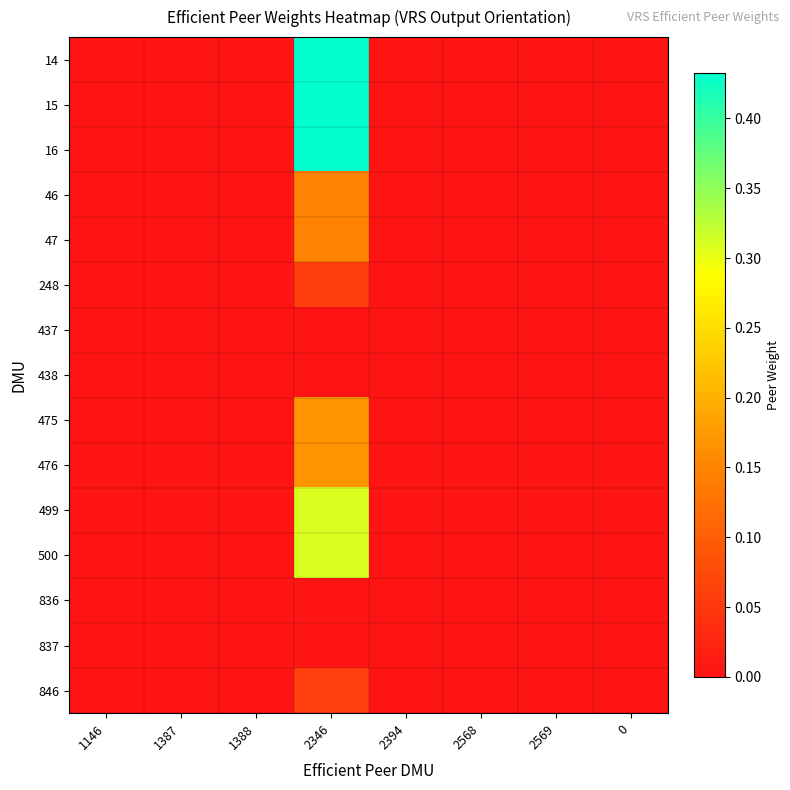

Count the number of data series in this chart.

15